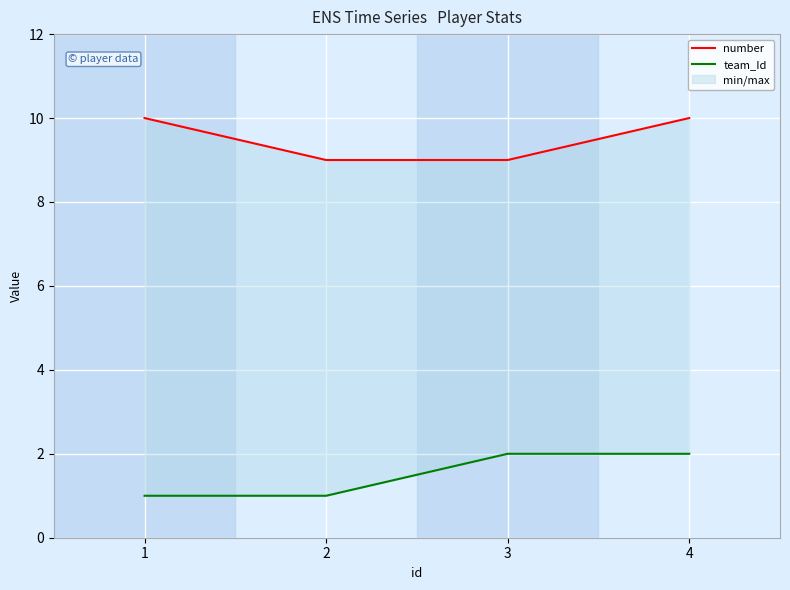

Reading left to right, list all the values displayed in this chart.

number: 10	9	9	10
team_Id: 1	1	2	2